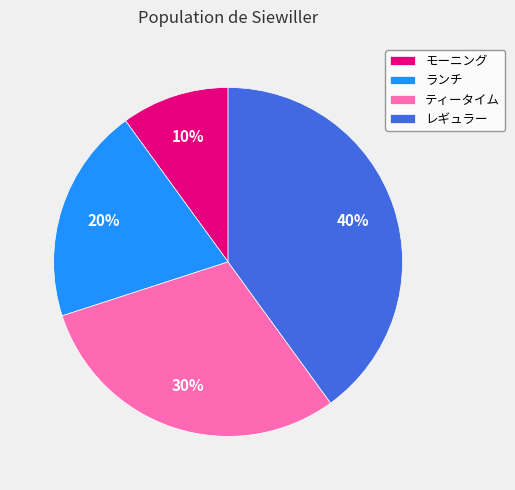

Which has a higher value, モーニング or レギュラー?

レギュラー